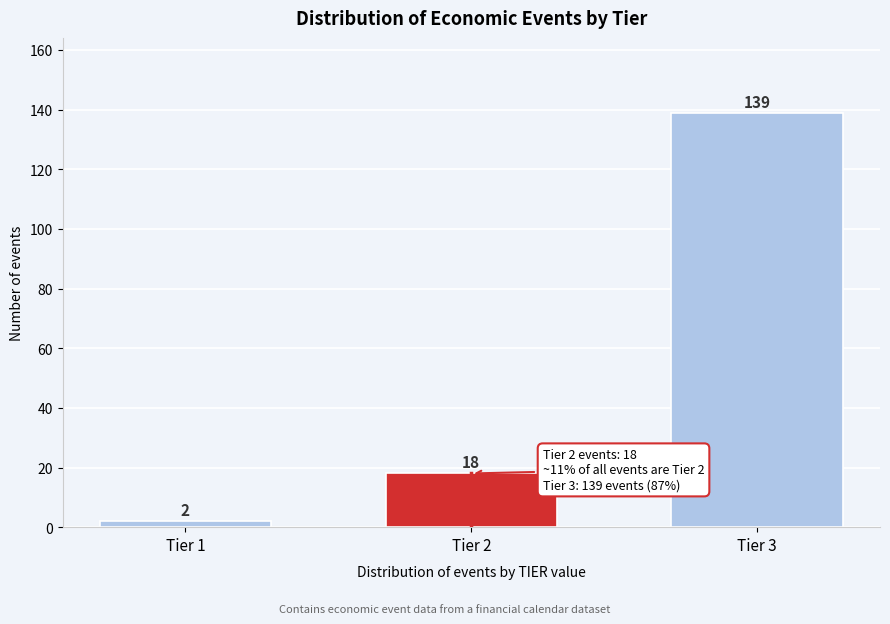

Reading right to left, what are all the values shown in this chart?

Tier 3=139	Tier 2=18	Tier 1=2